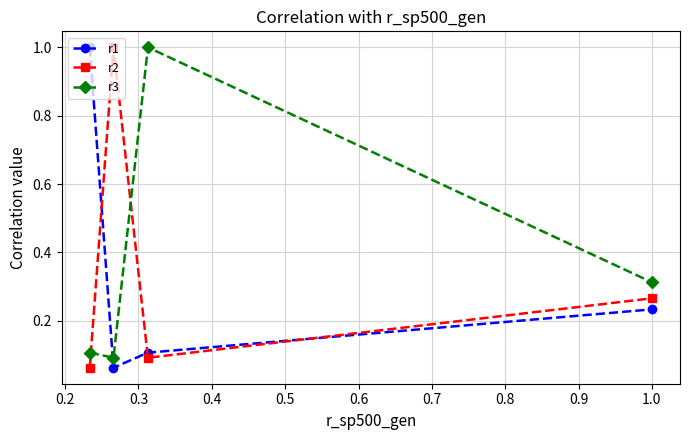

What is the difference between the maximum and minimum values in the r3 series?

0.9